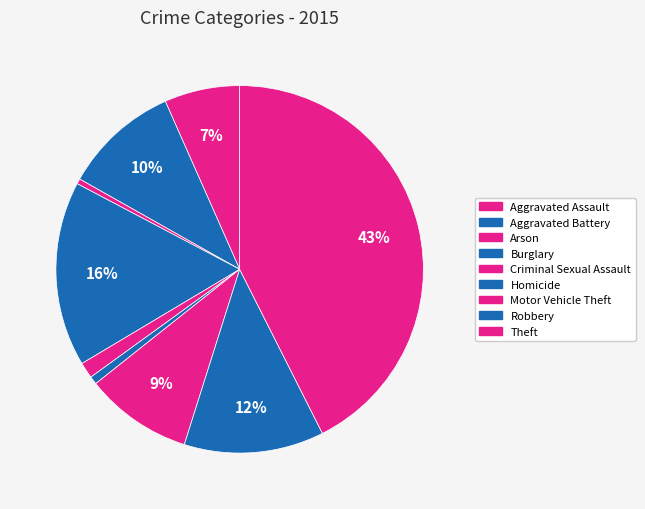

How many segments does this pie chart have?

9